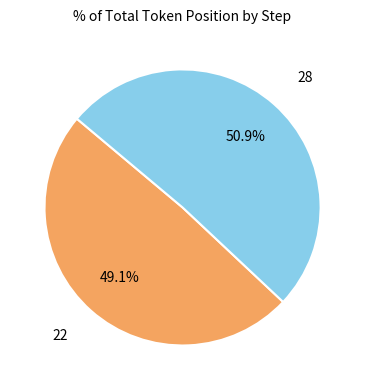

Approximately how many times larger is the value at 22 compared to 28?

1.0